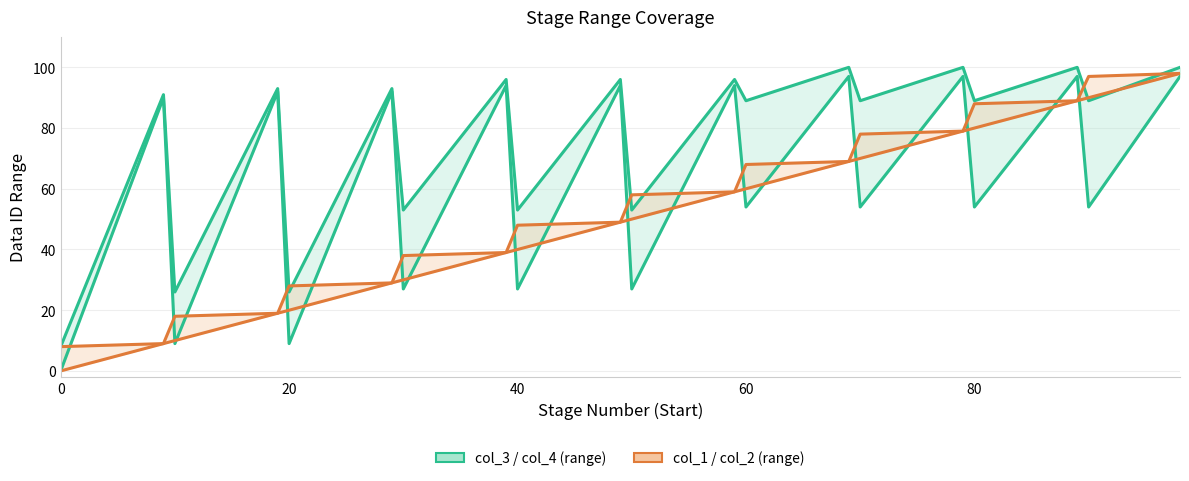

What is the sum of all col_4 values?

1540